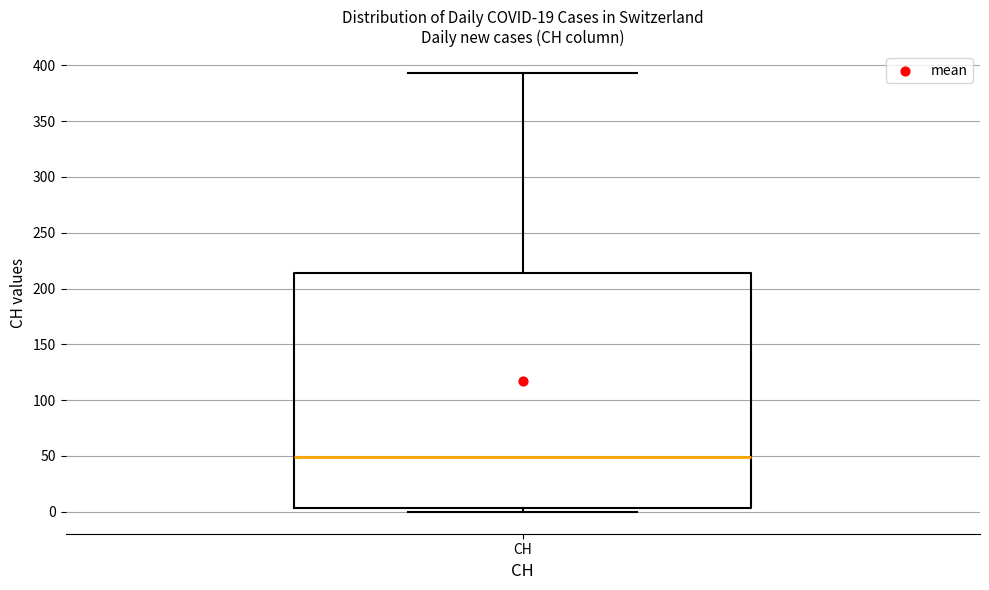

Transcribe this box plot: give where the median line is, the range the box spans, and where the two whiskers end, as read against the y-axis. The values are not printed on the chart, so give them approximately, as read against the axis.

median 50, box 5 to 215, whiskers 0 to 395